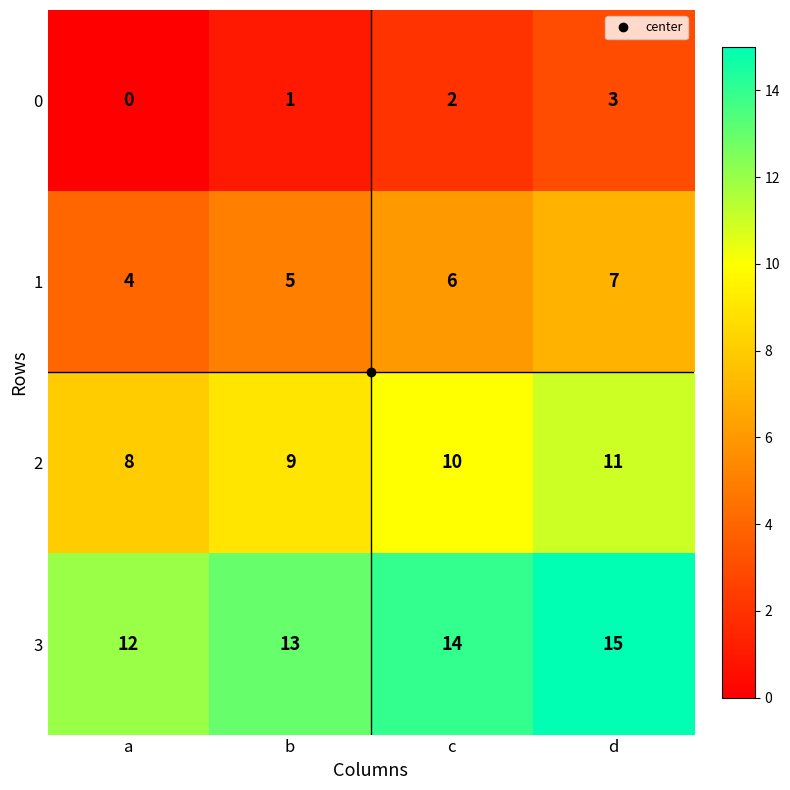

The value of 0 at a is 2. True or false?

False